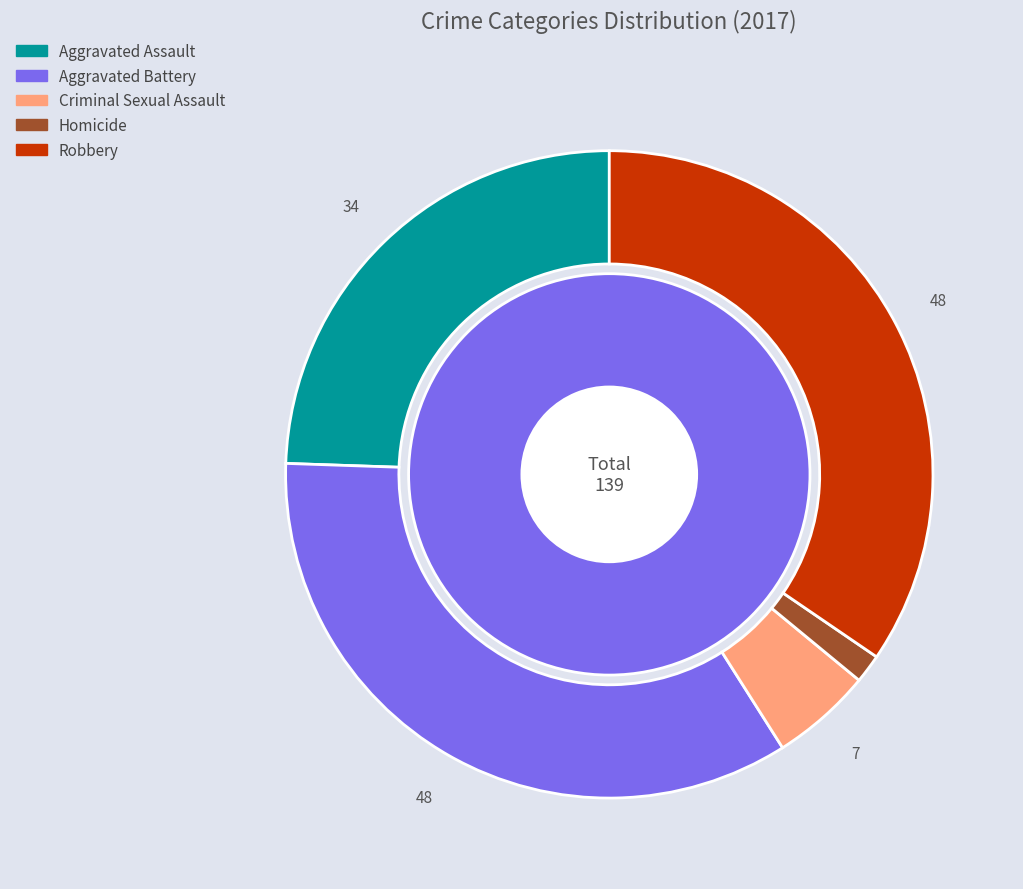

What percentage is NOT represented by Homicide?

98.6%